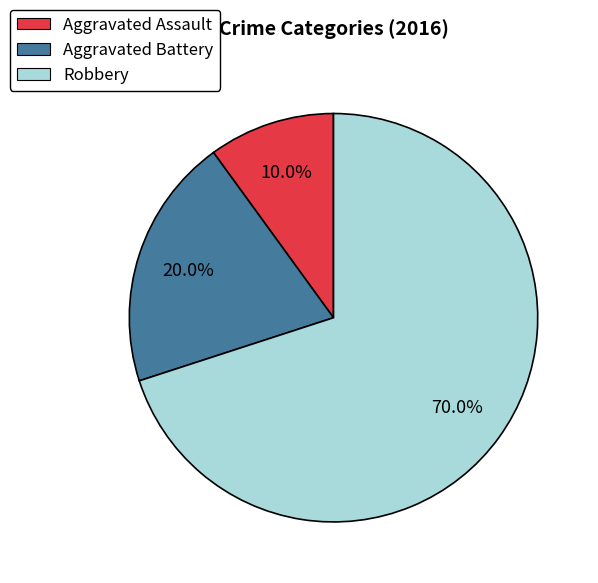

To the nearest percent, what is the difference between the largest and smallest slice percentages?

60%